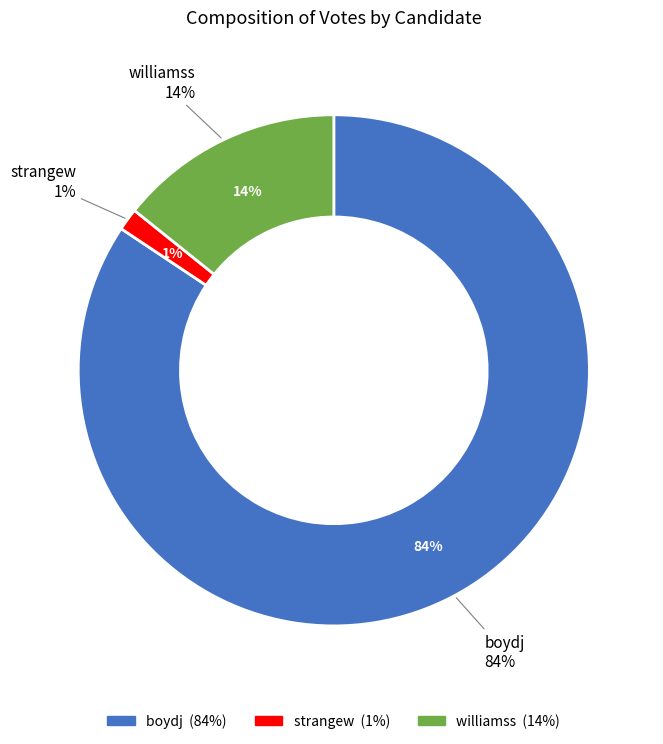

Between boydj and williamss, which is larger?

boydj